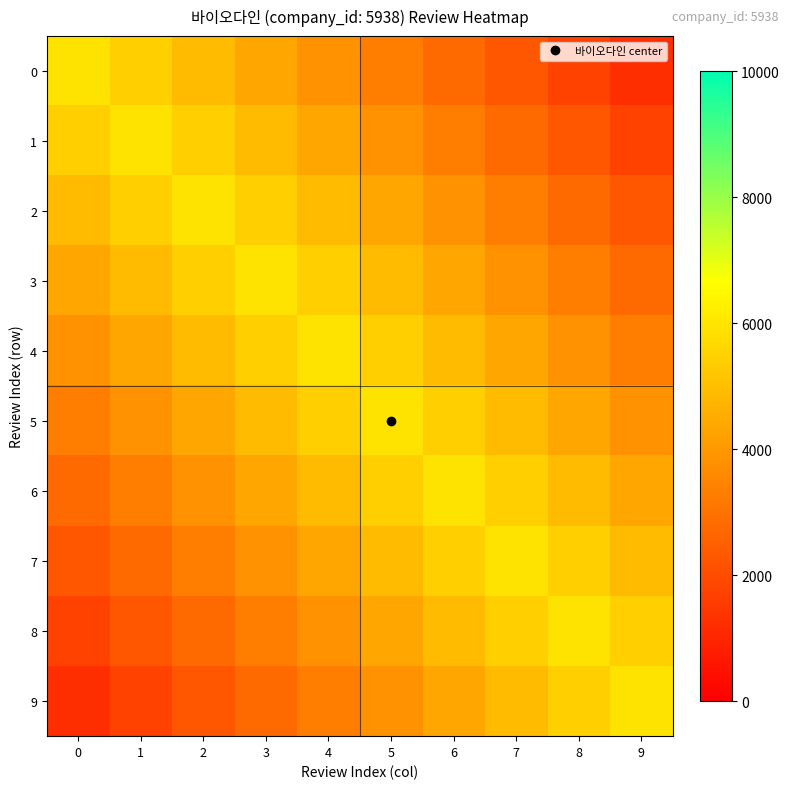

How many series are shown in this chart?

10